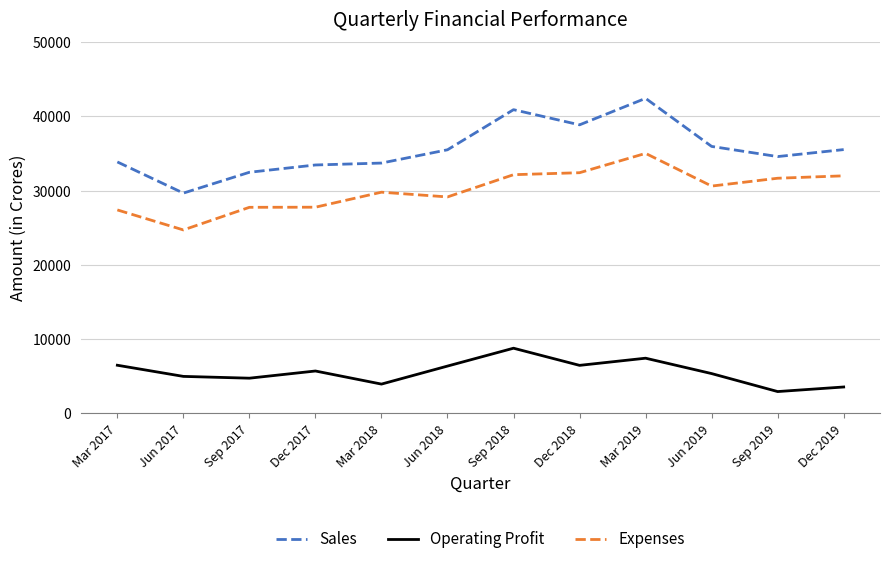

Which category has the highest value across all series?

Mar 2019